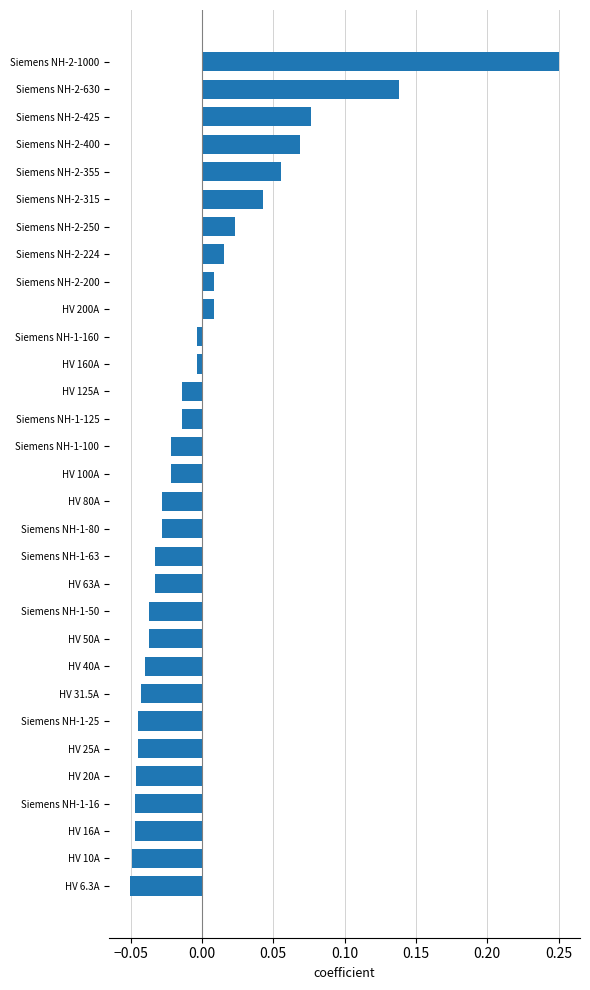

What is the label of the 6th bar from the bottom?

HV 25A